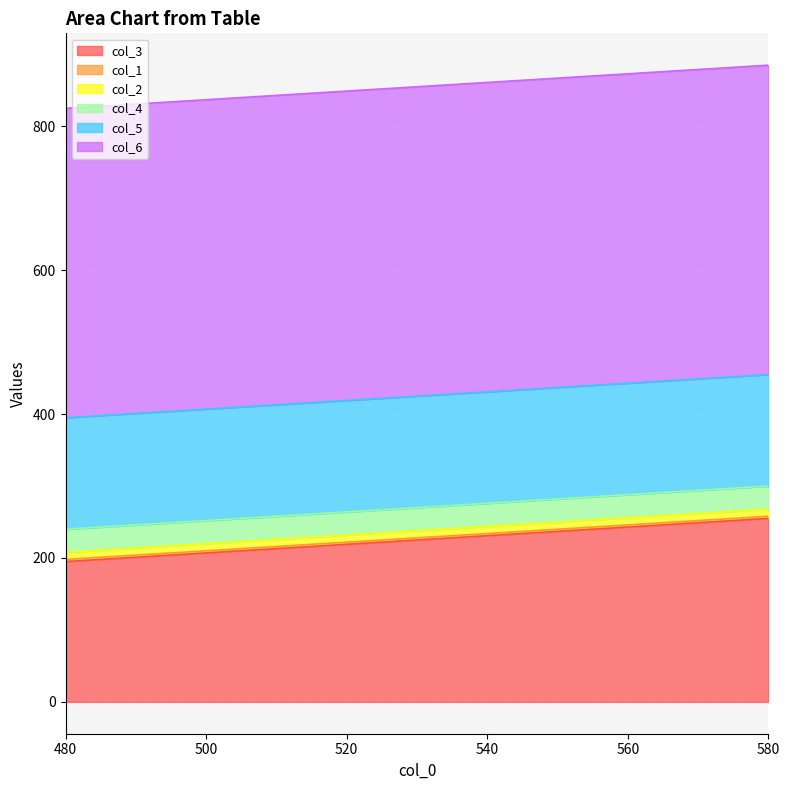

True or false: col_5 has a value of 41 at 480.

False